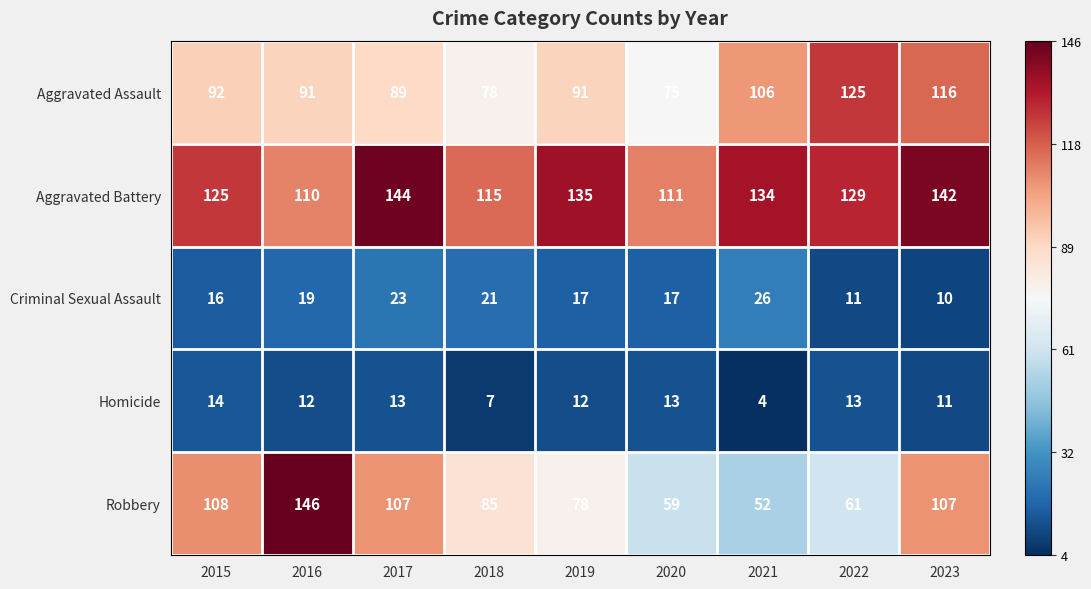

What is the sum of all Homicide values?

99